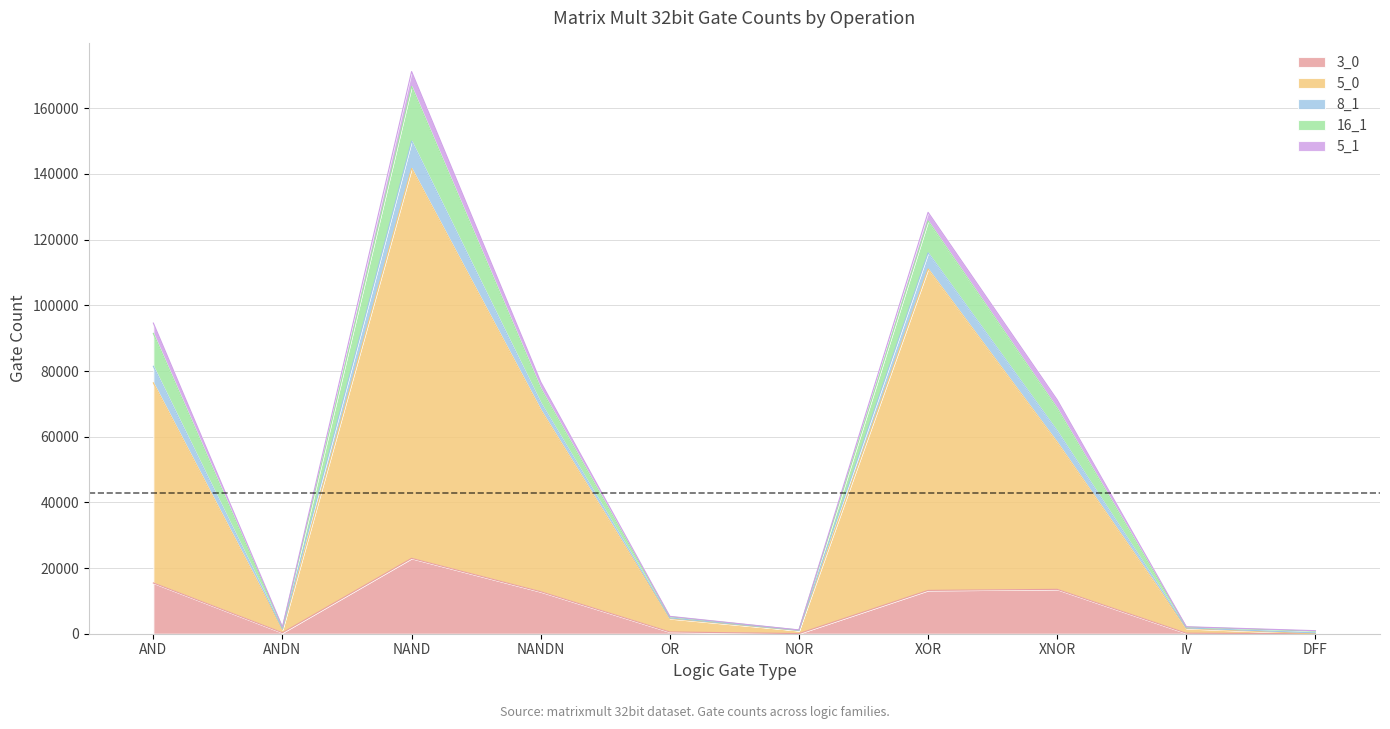

Which series has the largest range (max minus min)?

5_0